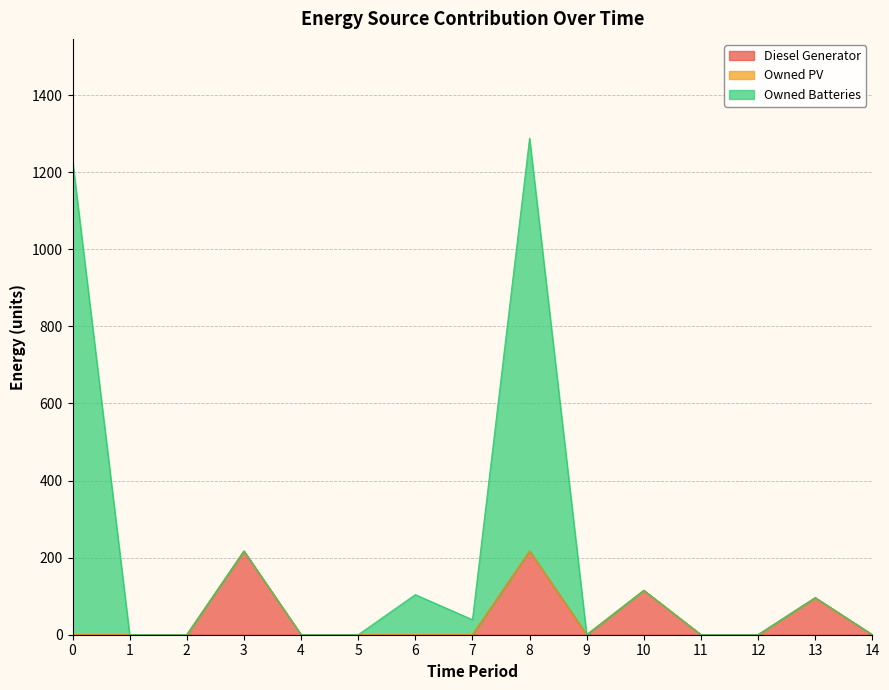

What is the highest value of the Diesel Generator series?

217